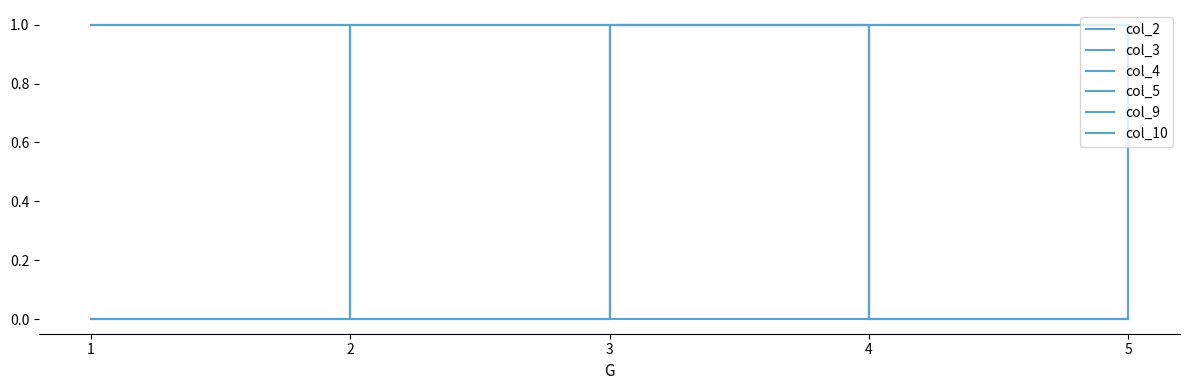

How many distinct data groups are displayed?

6